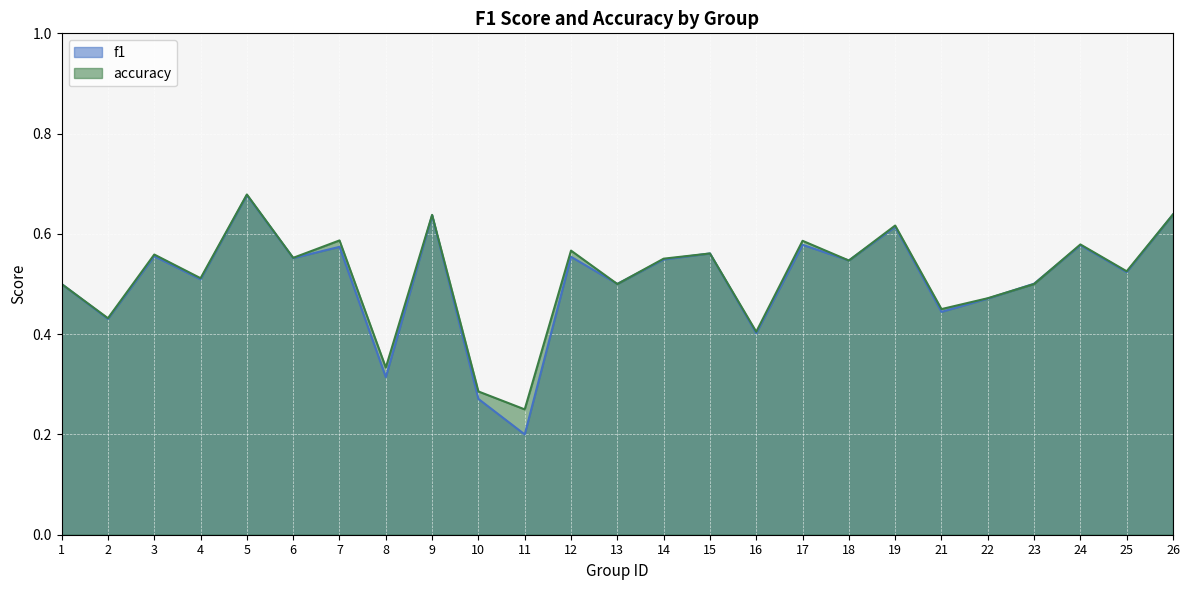

How many interior local valleys does the f1 series have?

10